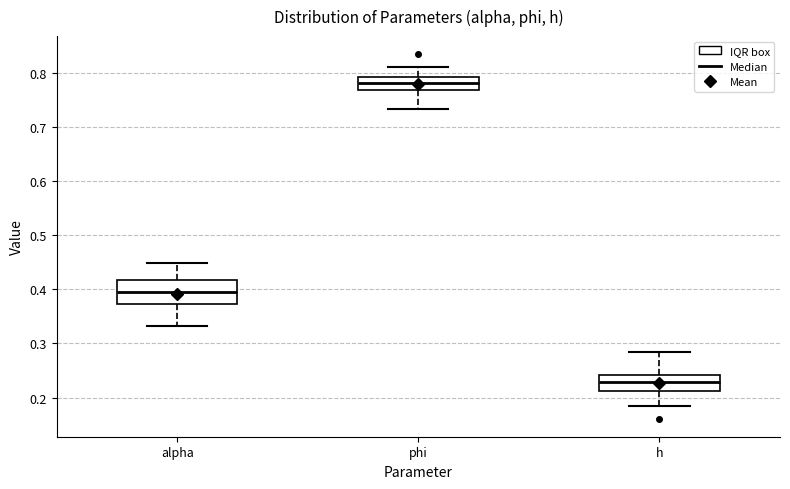

Where does the upper whisker of the box for alpha end on the y-axis? The values are not printed on the chart, so give them approximately, as read against the axis.

0.45